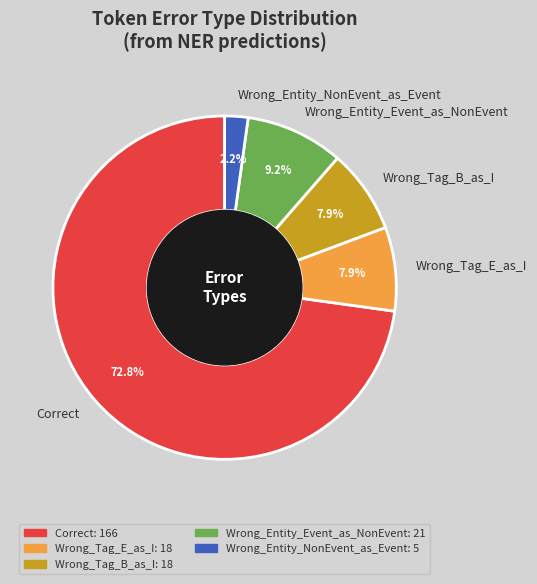

How many slices are in this pie chart?

5